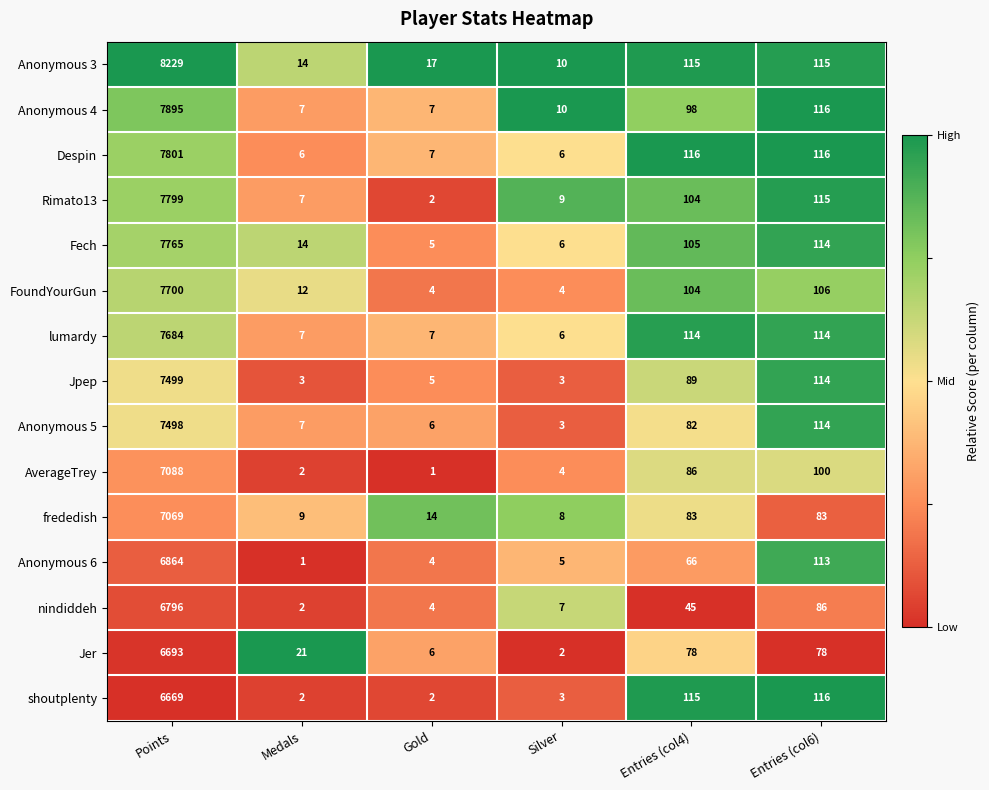

Which series has the largest total across all categories?

Anonymous 3